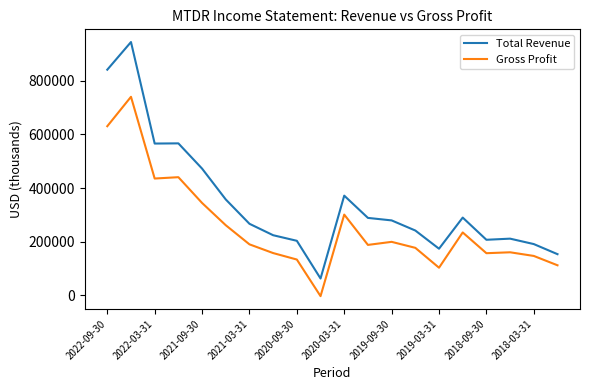

Rank the series by their average value, from lowest to highest.

Gross Profit, Total Revenue